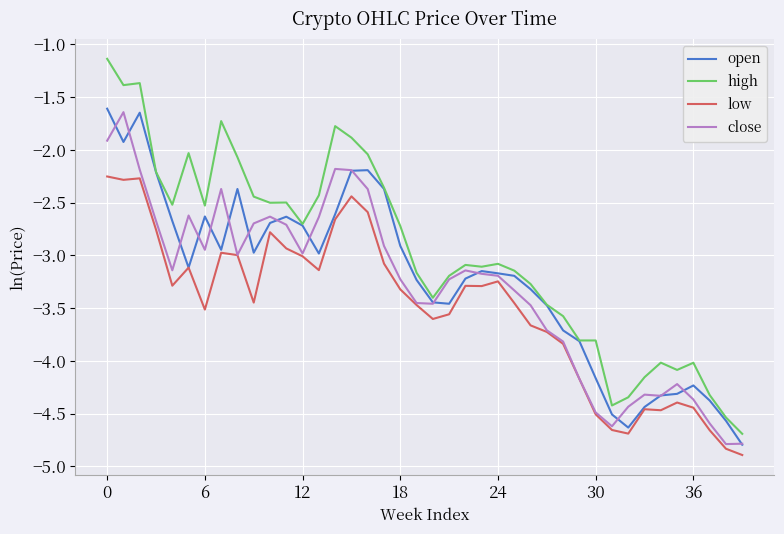

Which series has the largest range (max minus min)?

high